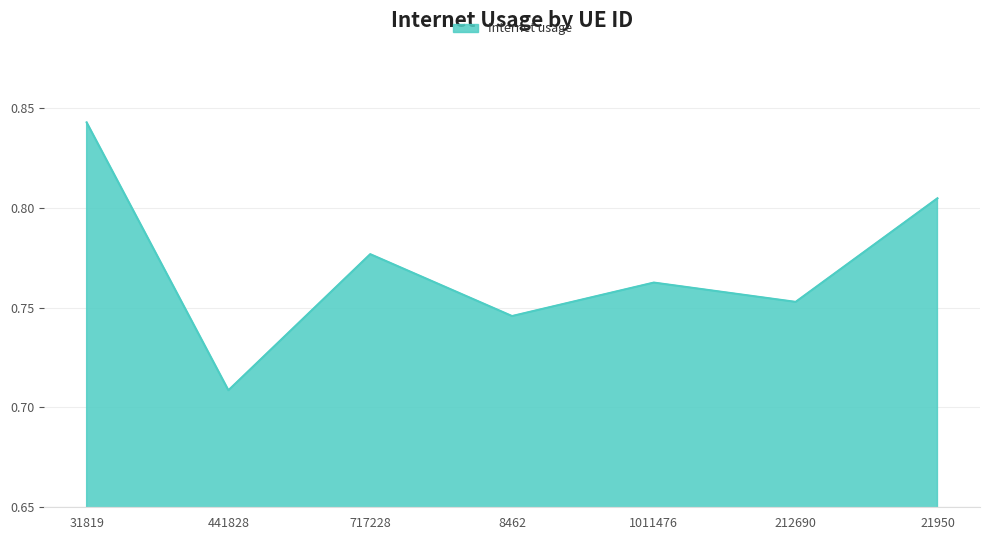

Which label corresponds to the largest value in the chart?

31819